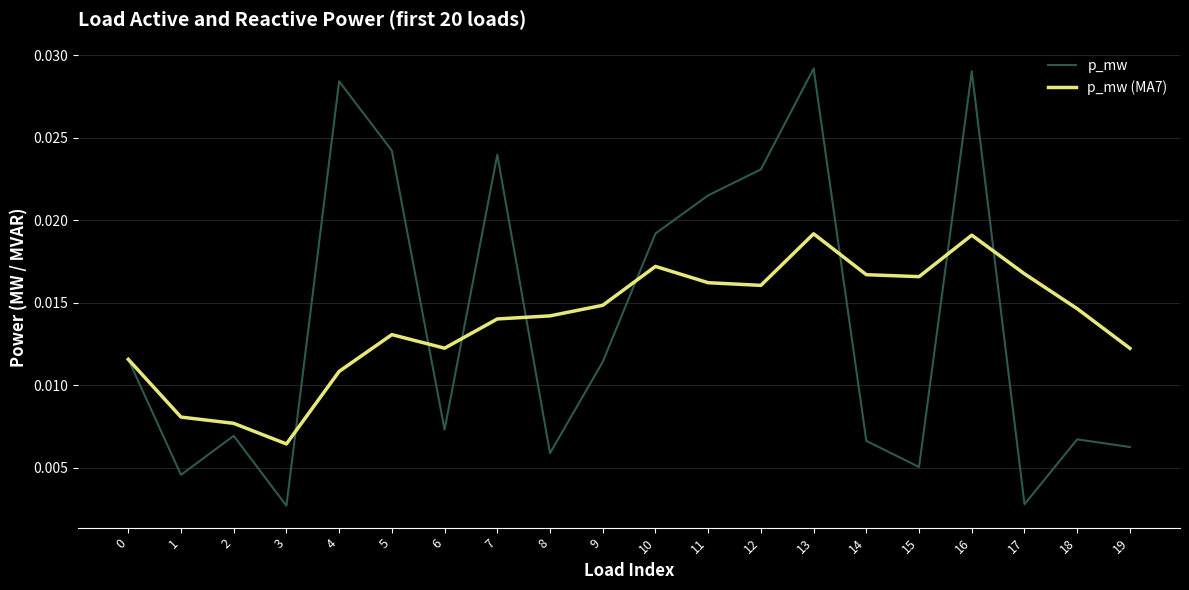

Where is the first local maximum for p_mw?

2